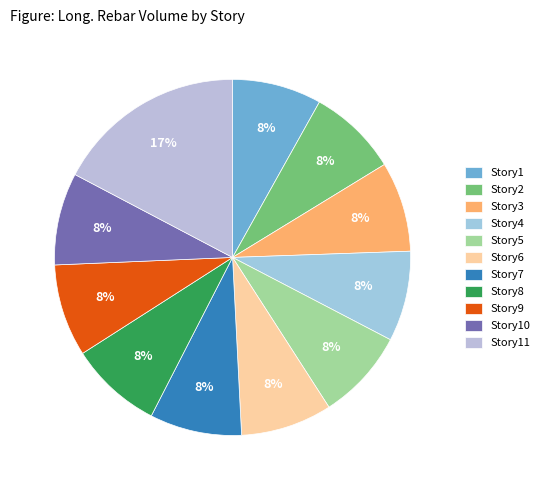

What is the largest slice in the pie chart?

Story11